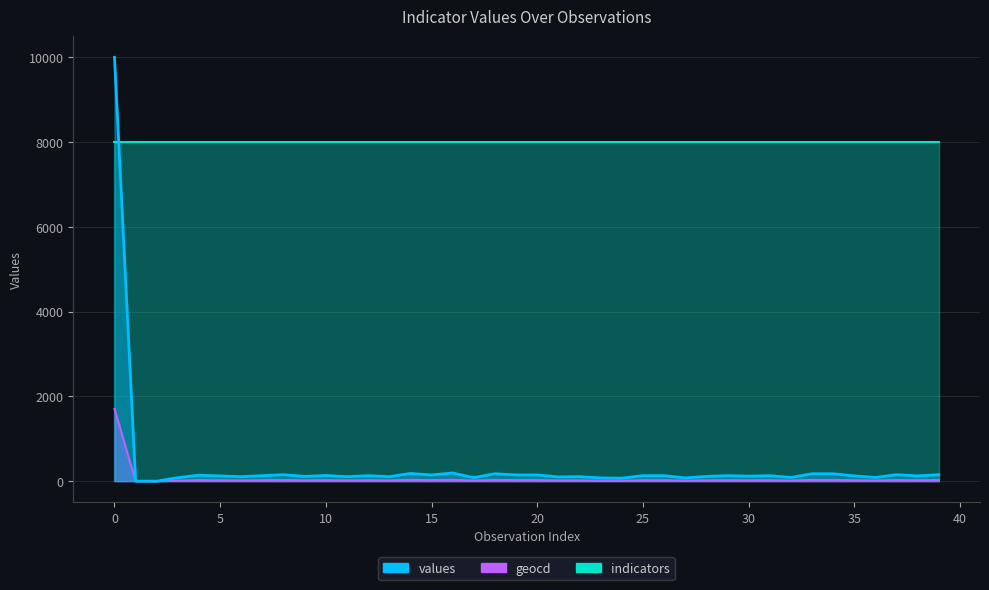

What is the value of the values point at the 33rd from the left?

87